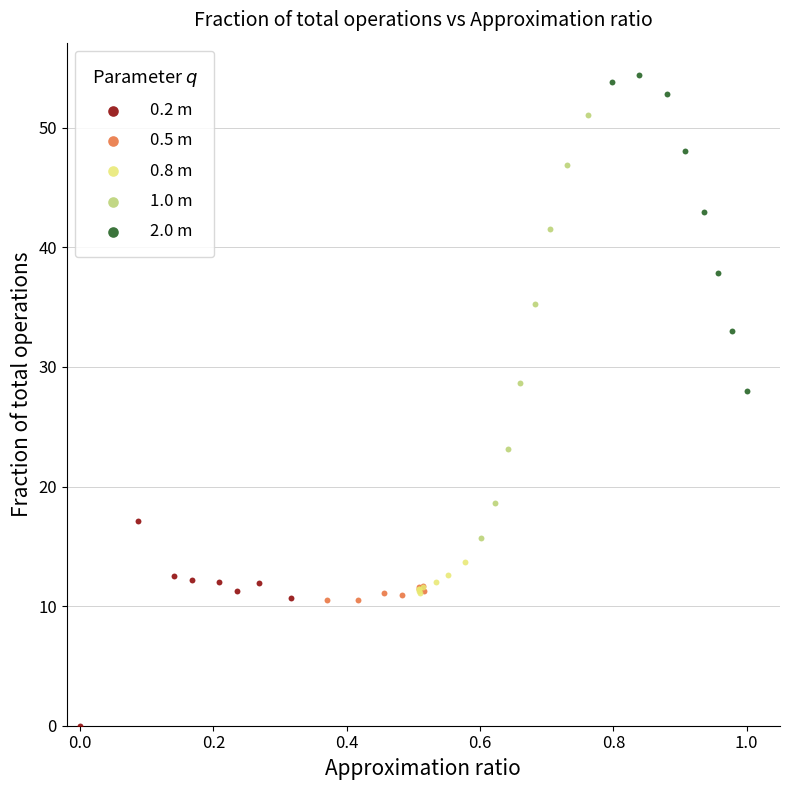

Which series has the widest spread of Y values?

1.0 m